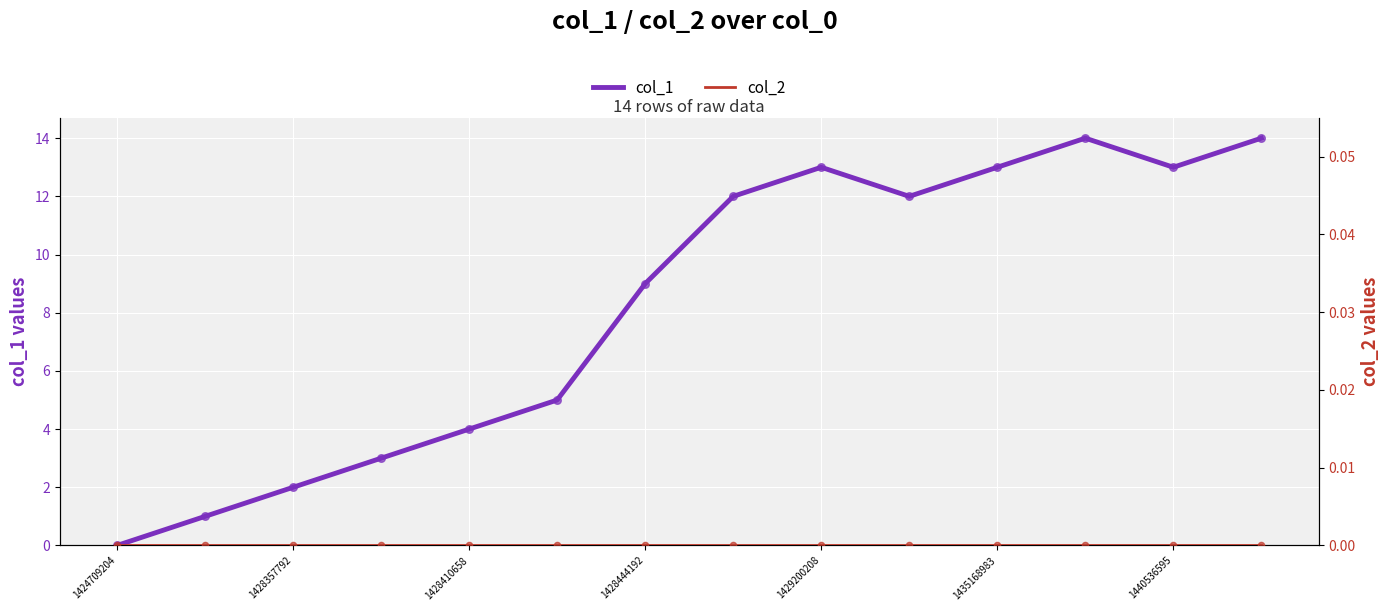

Which series has the widest spread of Y values?

col_1